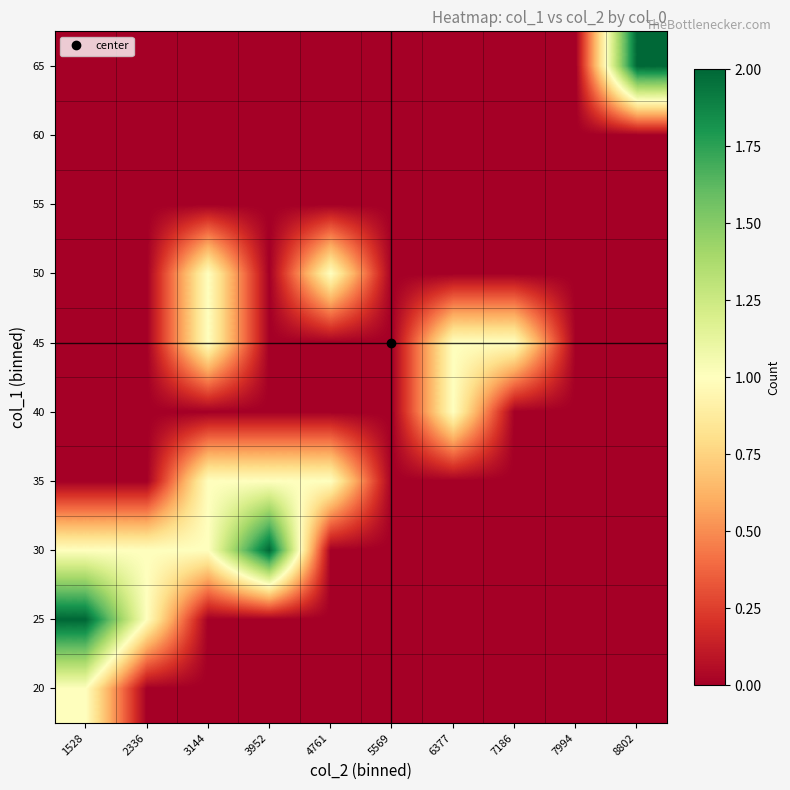

Reading left to right, list all the values displayed in this chart.

20: 1528=1	2336=0	3144=0	3952=0	4761=0	5569=0	6377=0	7186=0	7994=0	8802=0
25: 1528=2	2336=1	3144=0	3952=0	4761=0	5569=0	6377=0	7186=0	7994=0	8802=0
30: 1528=1	2336=1	3144=1	3952=2	4761=0	5569=0	6377=0	7186=0	7994=0	8802=0
35: 1528=0	2336=0	3144=1	3952=1	4761=1	5569=0	6377=0	7186=0	7994=0	8802=0
40: 1528=0	2336=0	3144=0	3952=0	4761=0	5569=0	6377=1	7186=0	7994=0	8802=0
45: 1528=0	2336=0	3144=1	3952=0	4761=0	5569=0	6377=1	7186=1	7994=0	8802=0
50: 1528=0	2336=0	3144=1	3952=0	4761=1	5569=0	6377=0	7186=0	7994=0	8802=0
55: 1528=0	2336=0	3144=0	3952=0	4761=0	5569=0	6377=0	7186=0	7994=0	8802=0
60: 1528=0	2336=0	3144=0	3952=0	4761=0	5569=0	6377=0	7186=0	7994=0	8802=0
65: 1528=0	2336=0	3144=0	3952=0	4761=0	5569=0	6377=0	7186=0	7994=0	8802=2